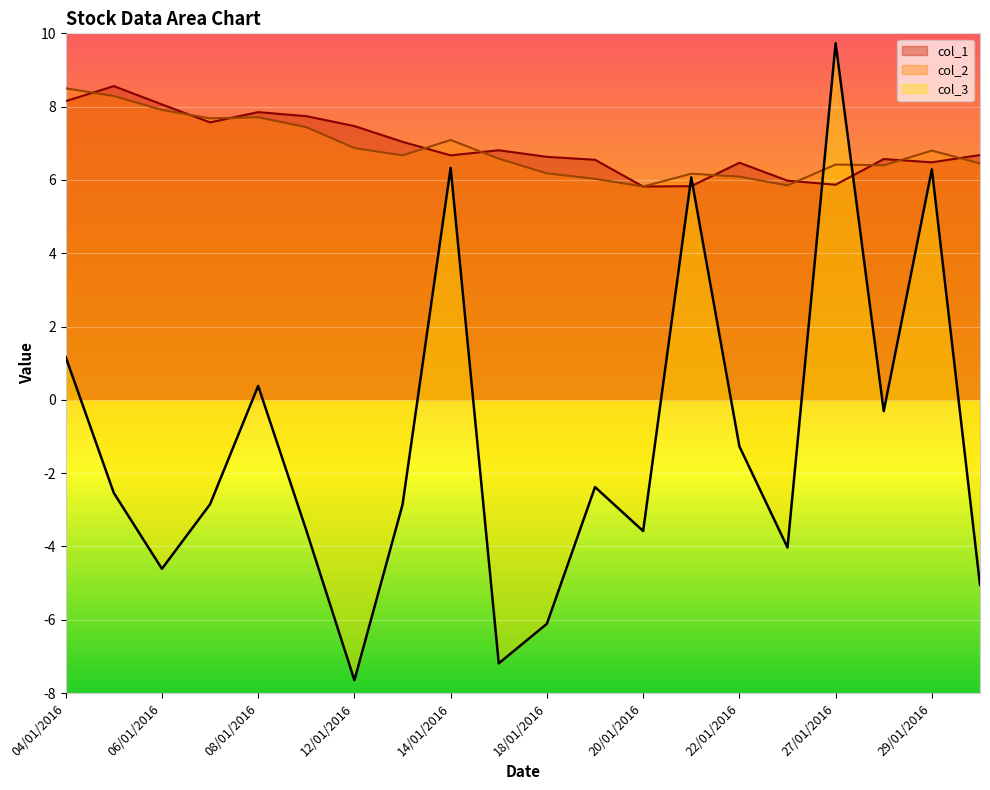

What is the sum of all col_2 values?

136.9